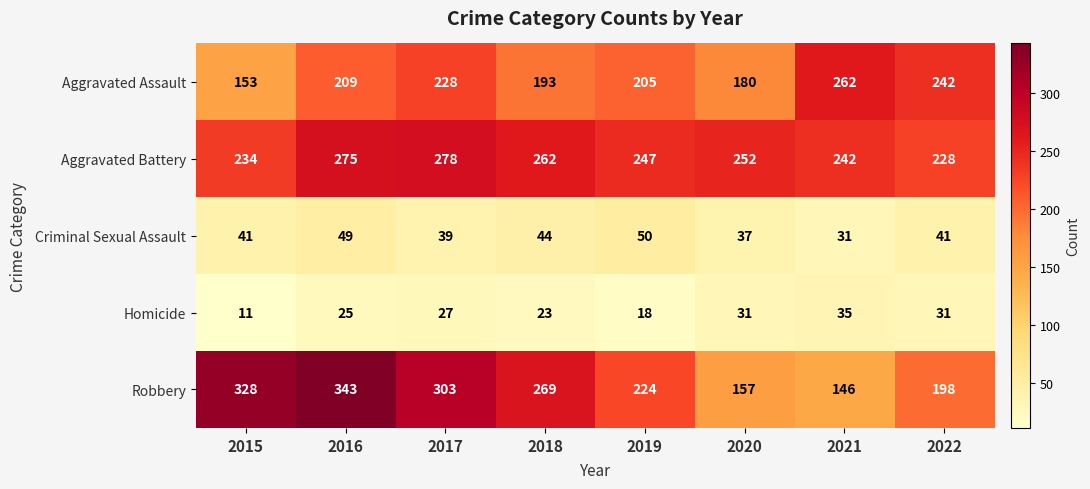

True or false: Robbery has a value of 323 at 2022.

False